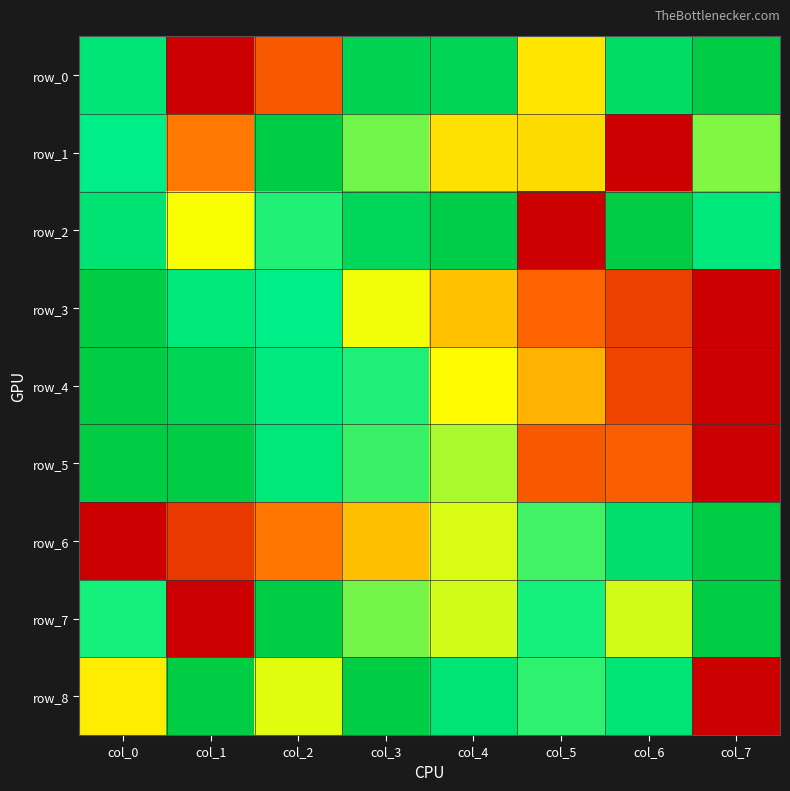

What is the total value across all series at col_2?

6.1